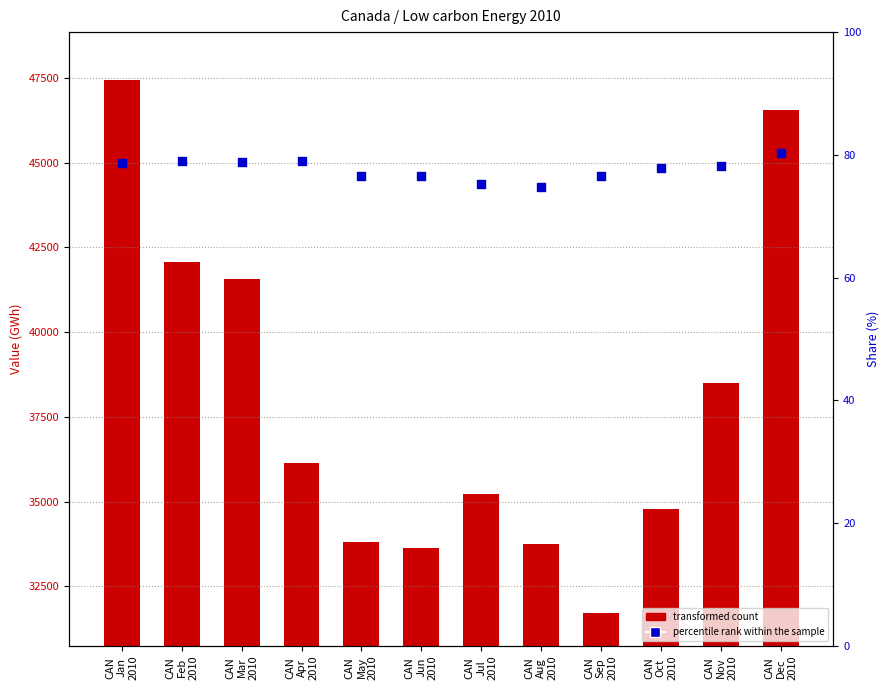

Which series contains the highest Y value?

transformed count